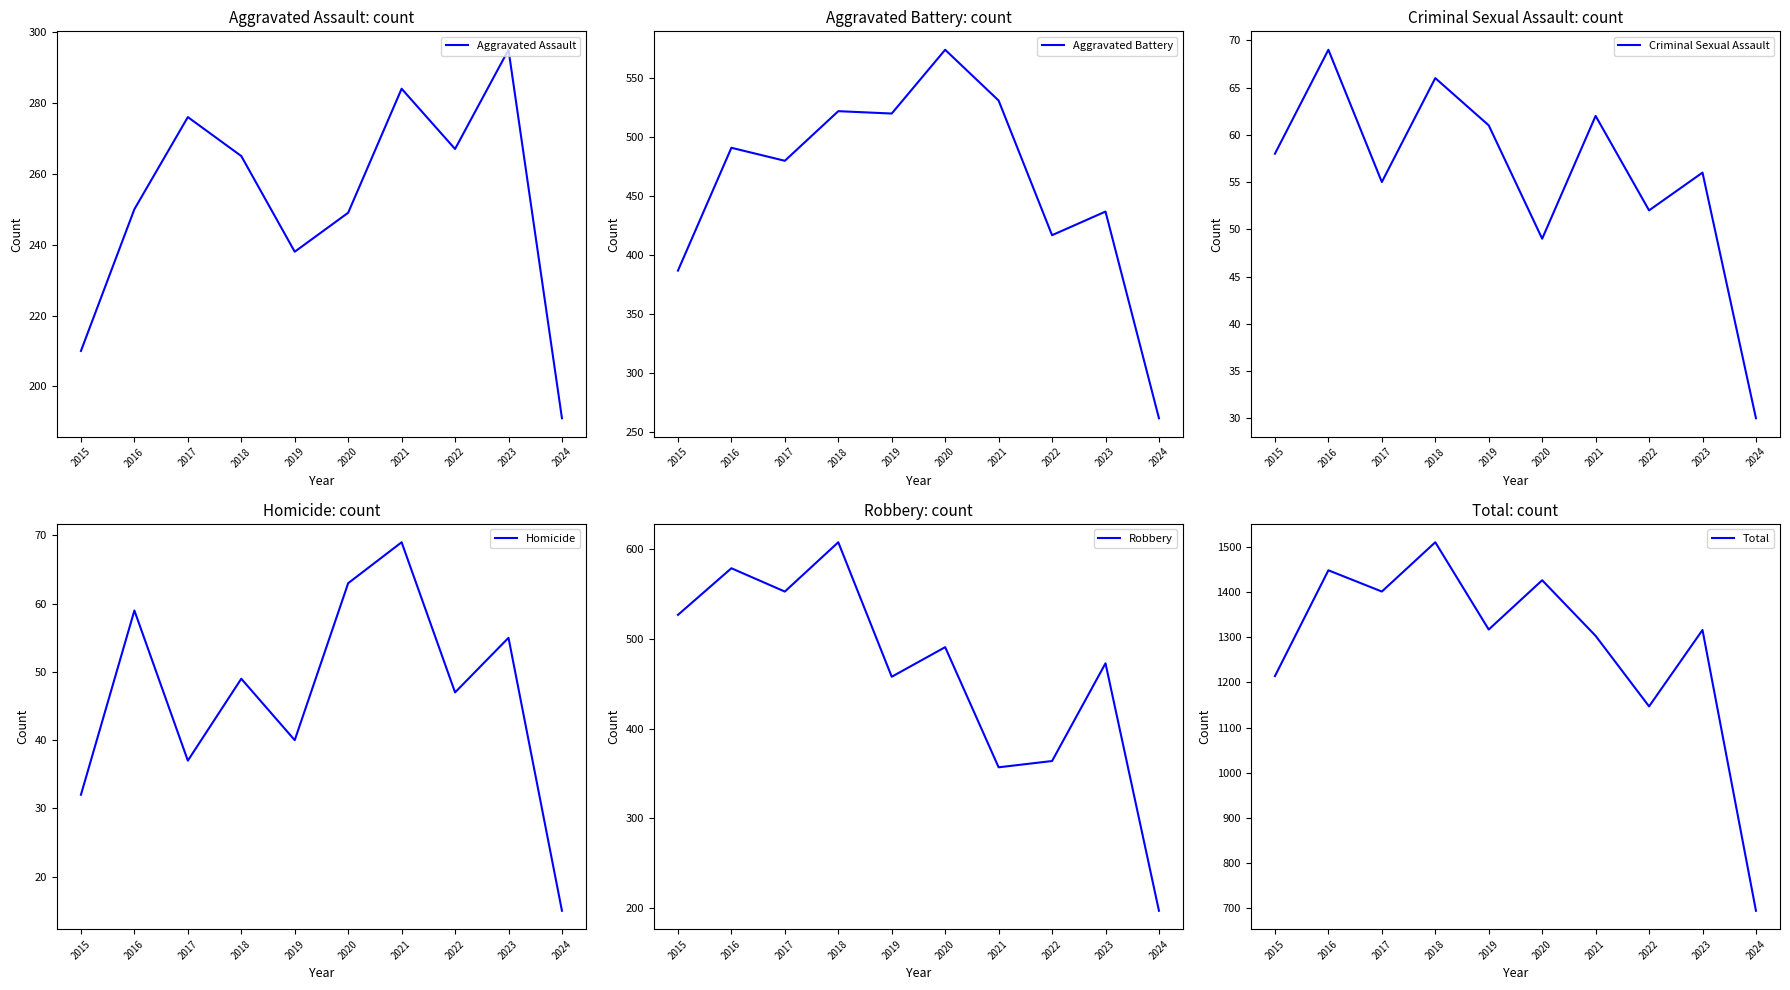

At 2018, list the series in order from largest to smallest.

Total, Robbery, Aggravated Battery, Aggravated Assault, Criminal Sexual Assault, Homicide